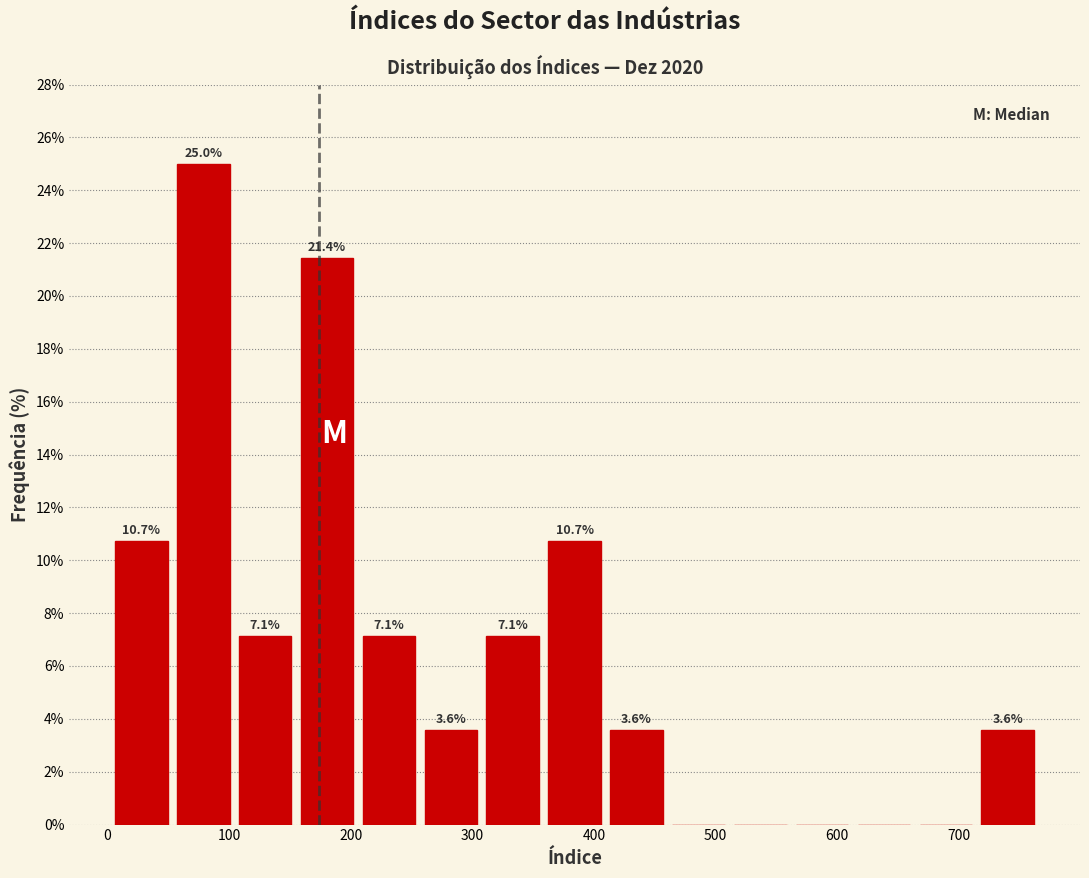

Over which range of the x-axis is the bar tallest?

50 to 100